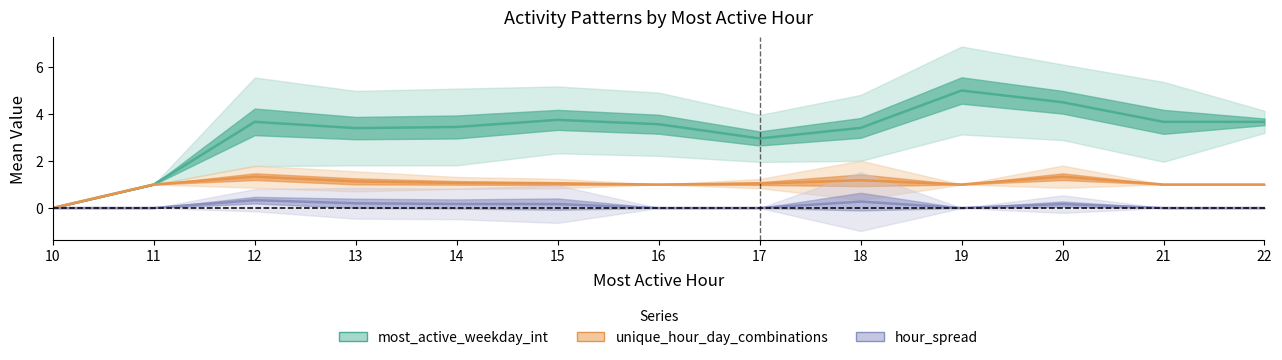

What value does the unique_hour_day_combinations series have at 15?

1.0